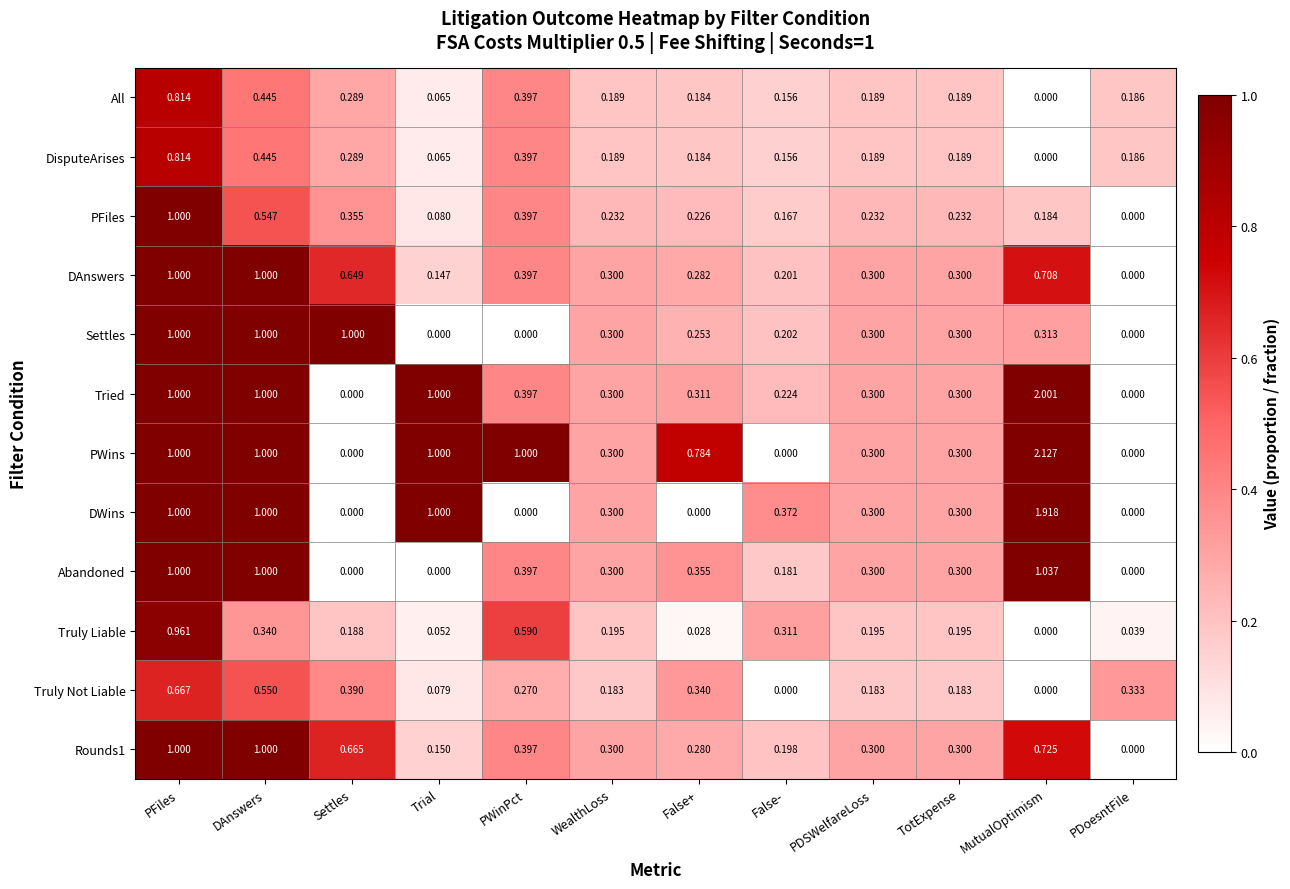

Which series has the widest spread of values?

PWins